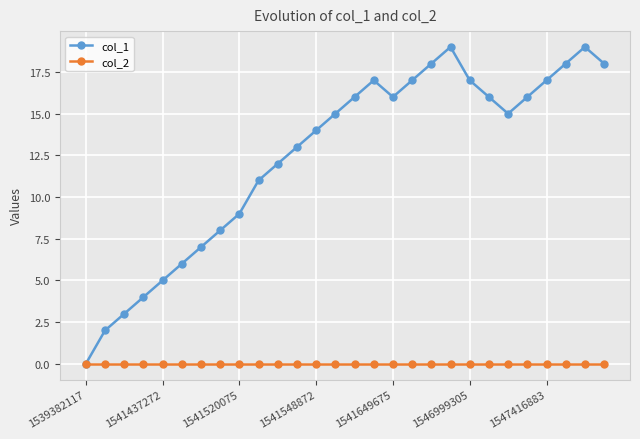

Which series has the widest spread of values?

col_1